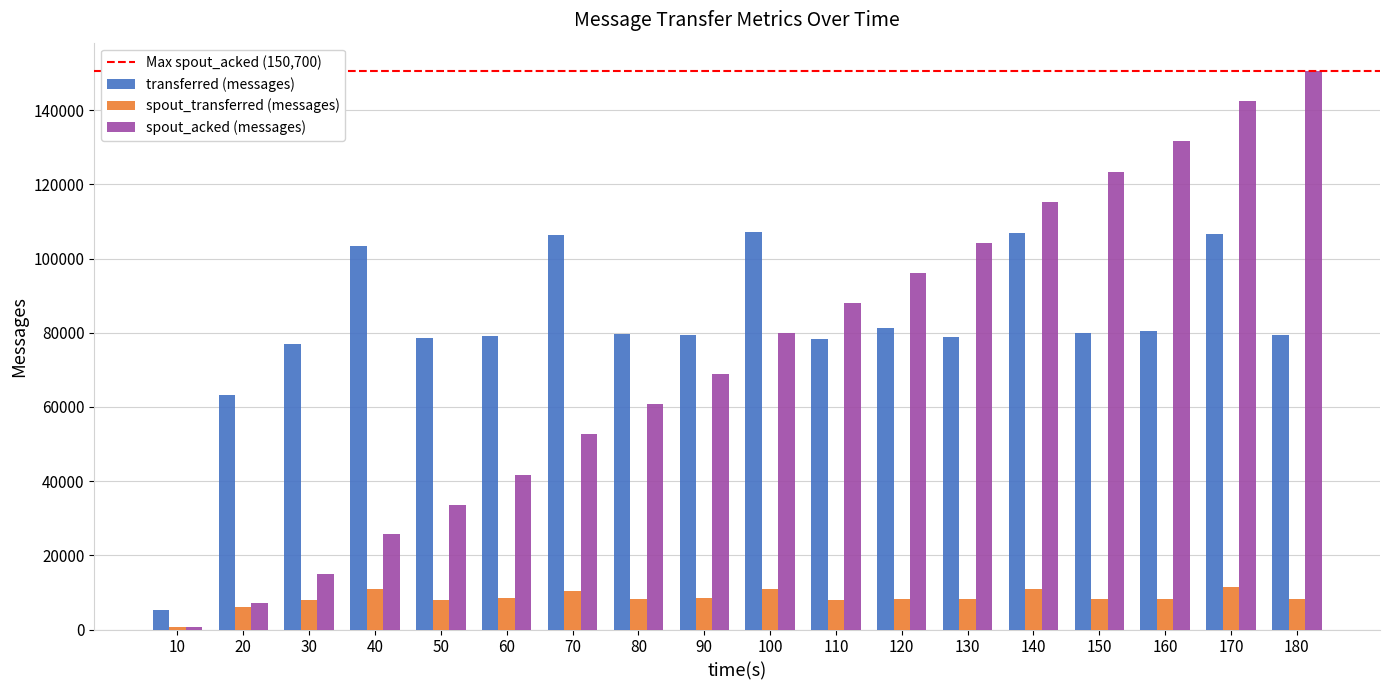

What is the lowest value of the transferred (messages) series?

5180